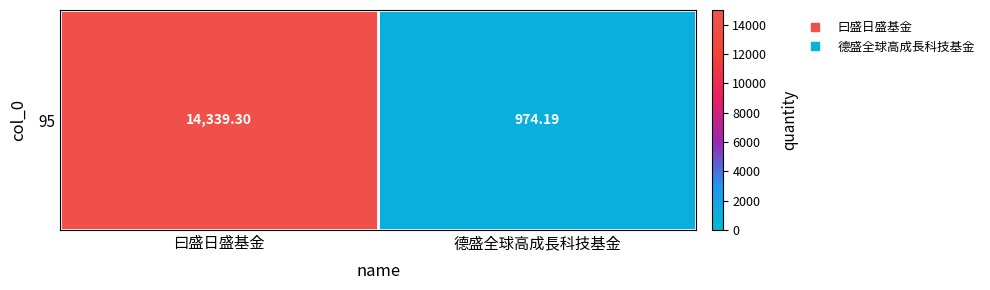

Reading left to right, transcribe all the data shown in this chart.

曰盛日盛基金=14339.3	德盛全球高成長科技基金=974.2